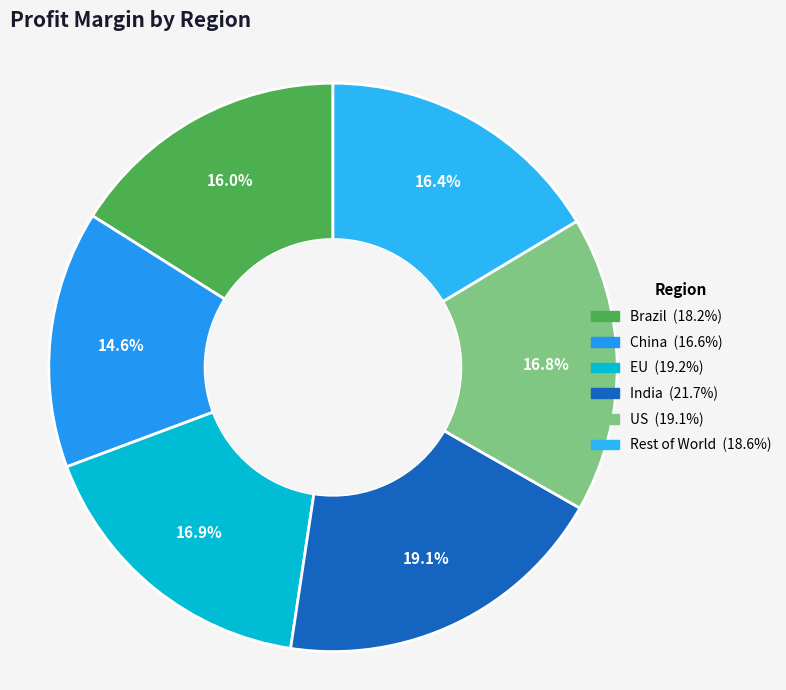

How many slices are in this pie chart?

6